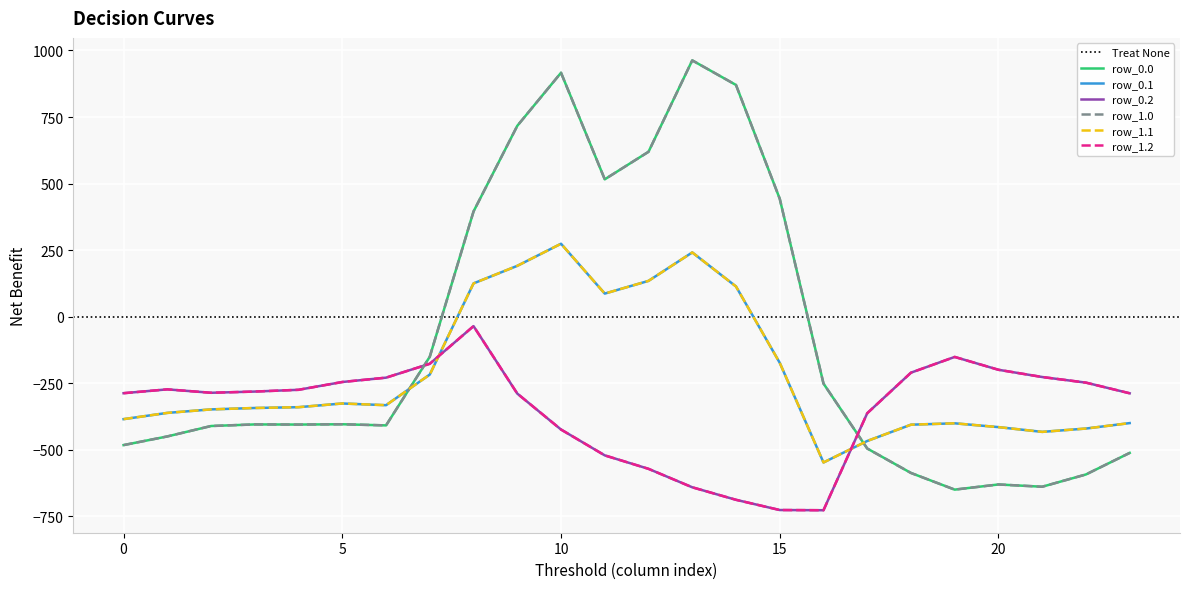

True or false: row_1.1 and row_0.1 cross at least once.

False